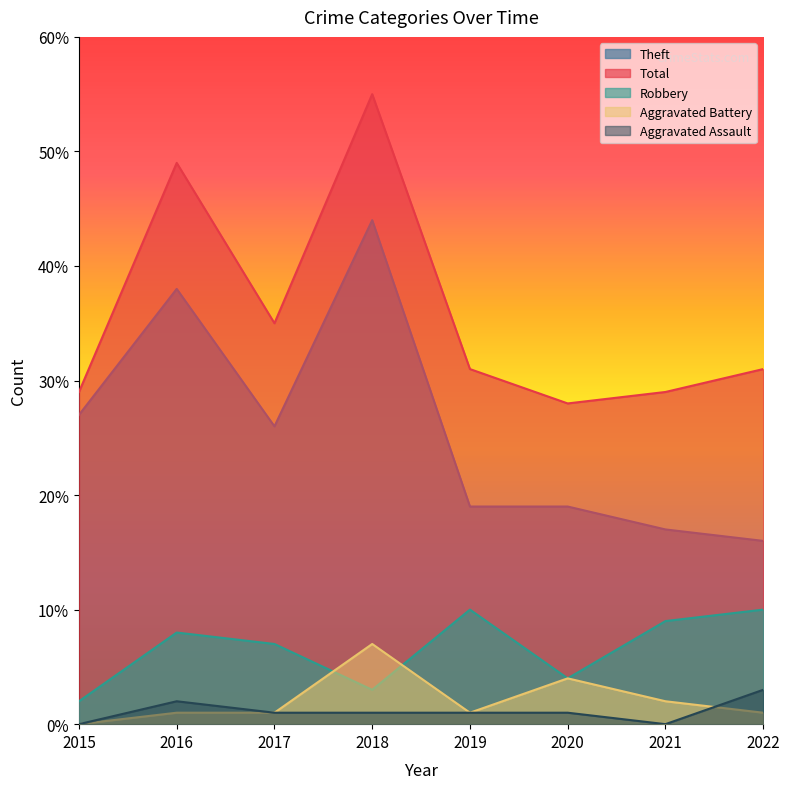

What is the difference between the second highest and minimum values in the Robbery series?

8